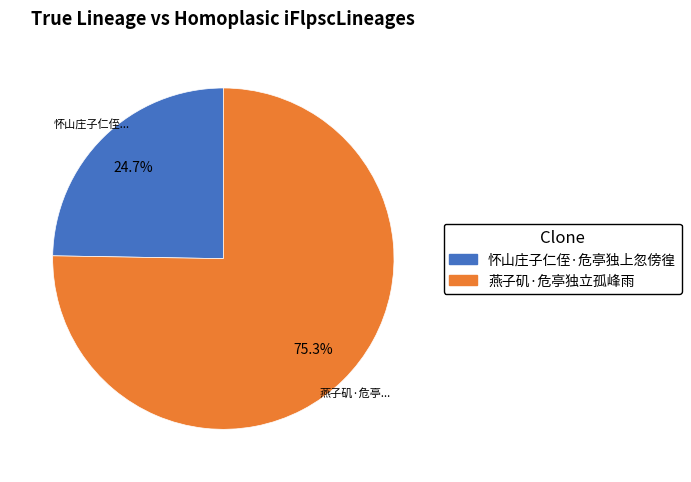

Is it true that 燕子矶·危亭独立孤峰雨 is 75% of the pie?

True